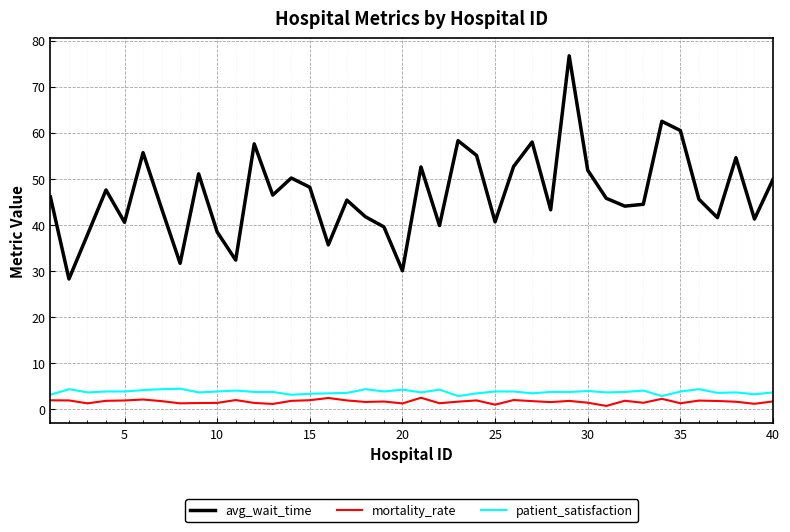

What are all the series names shown in the legend?

avg_wait_time, mortality_rate, patient_satisfaction